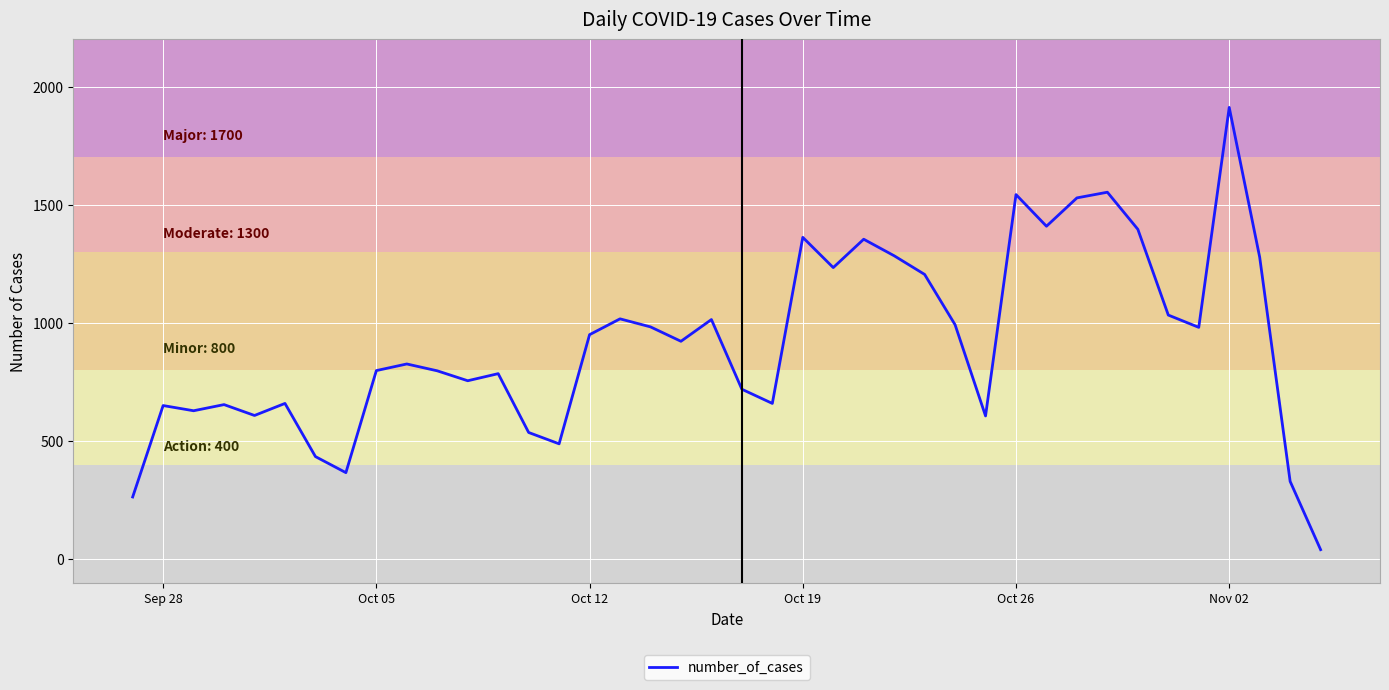

What is the maximum value shown in the chart?

1912